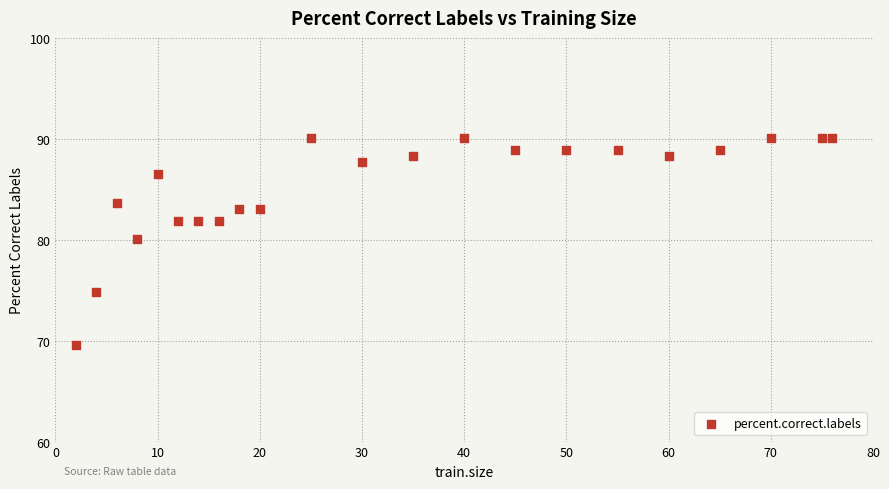

What Y value in the scatter plot is closest to 79?

80.1